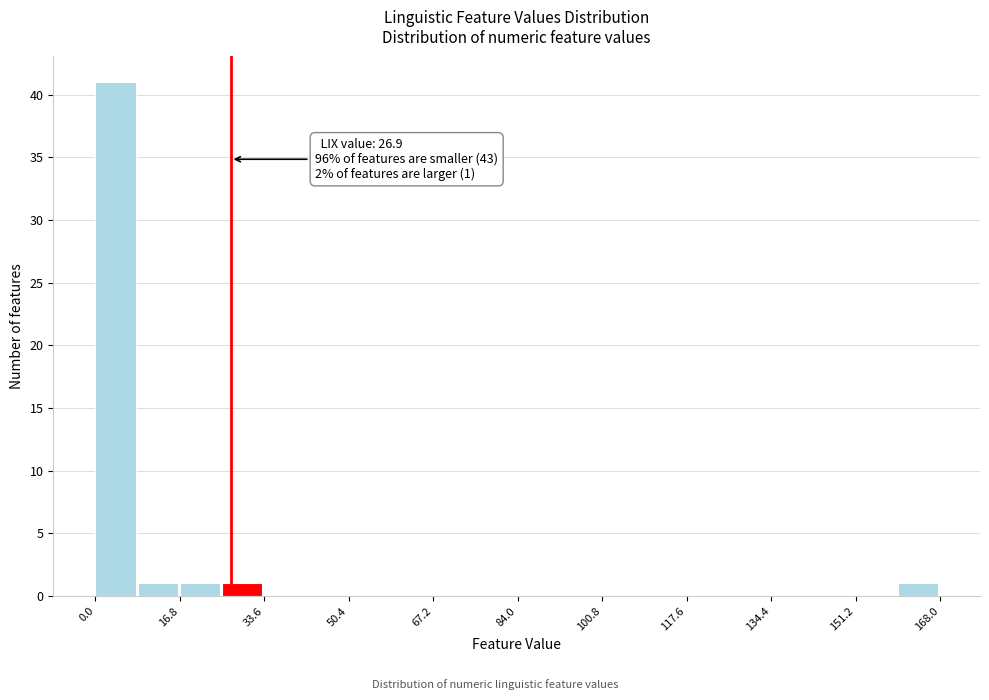

Which range on the x-axis has the tallest bar?

0.0 to 8.4